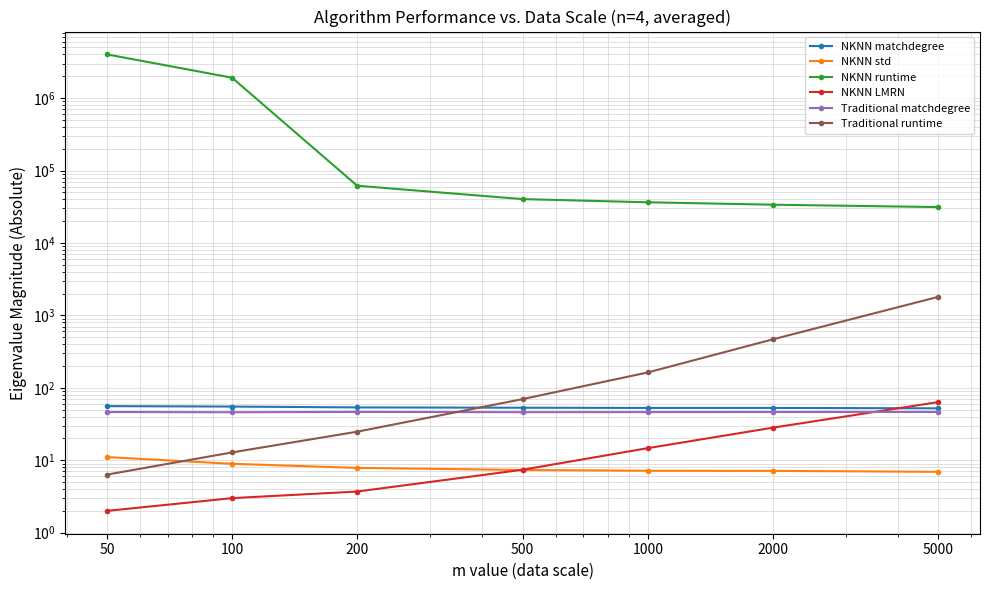

Which category has the lowest value in the NKNN LMRN series?

50